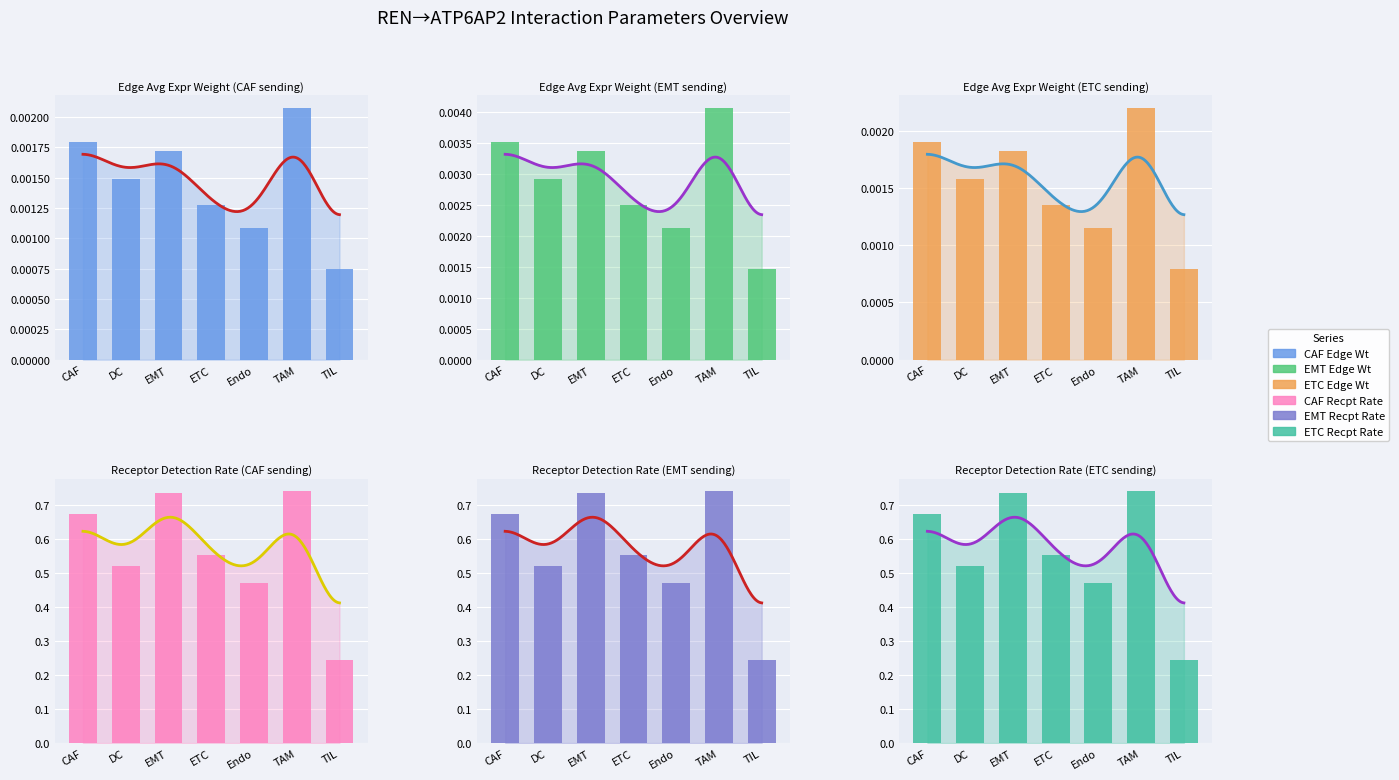

Reading left to right, extract all data points from this chart.

Edge average expression weight (CAF): CAF=0.0	DC=0.0	EMT=0.0	ETC=0.0	Endo=0.0	TAM=0.0	TIL=0.0
Edge average expression weight (EMT): CAF=0.0	DC=0.0	EMT=0.0	ETC=0.0	Endo=0.0	TAM=0.0	TIL=0.0
Edge average expression weight (ETC): CAF=0.0	DC=0.0	EMT=0.0	ETC=0.0	Endo=0.0	TAM=0.0	TIL=0.0
Receptor detection rate (CAF): CAF=0.7	DC=0.5	EMT=0.7	ETC=0.6	Endo=0.5	TAM=0.7	TIL=0.2
Receptor detection rate (EMT): CAF=0.7	DC=0.5	EMT=0.7	ETC=0.6	Endo=0.5	TAM=0.7	TIL=0.2
Receptor detection rate (ETC): CAF=0.7	DC=0.5	EMT=0.7	ETC=0.6	Endo=0.5	TAM=0.7	TIL=0.2